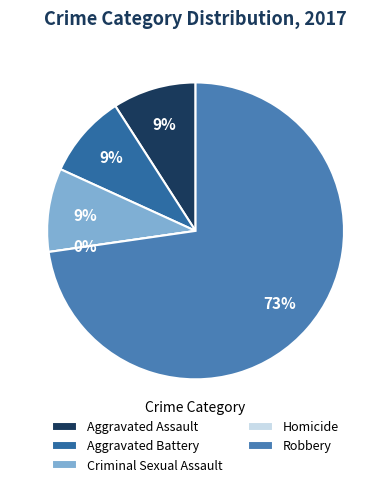

Count the number of slices in the pie.

5